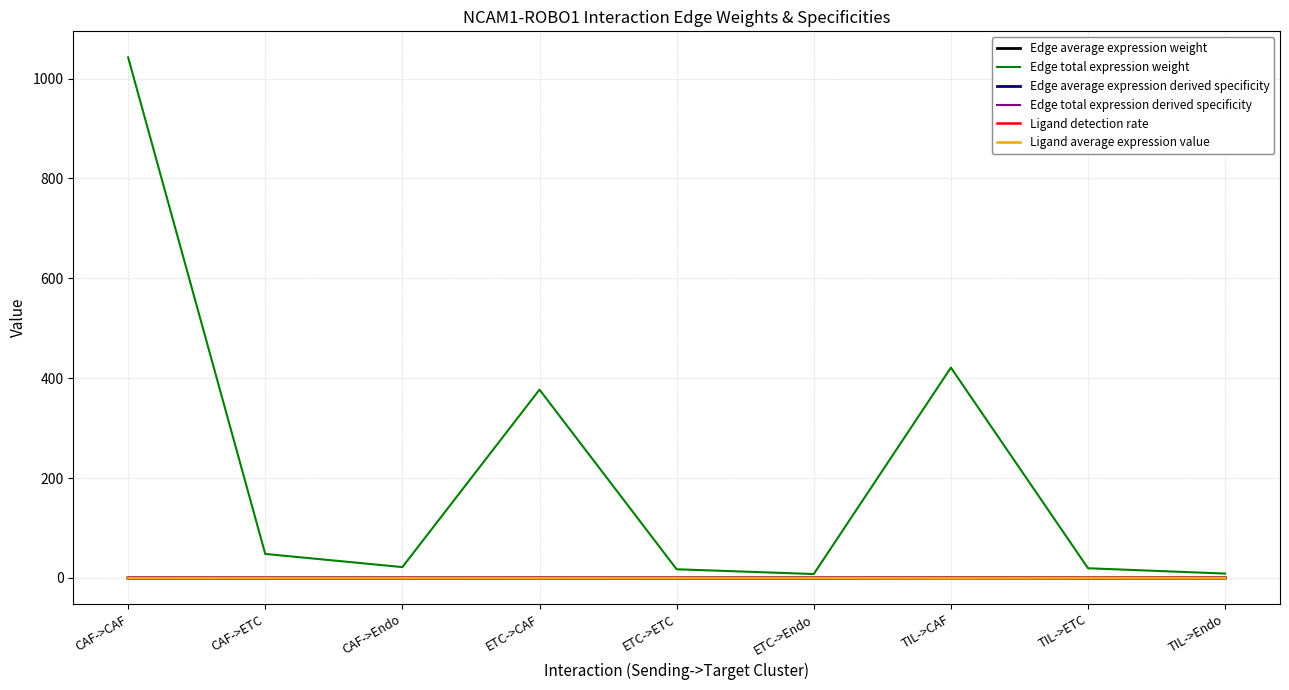

Count the number of categories in the chart.

9